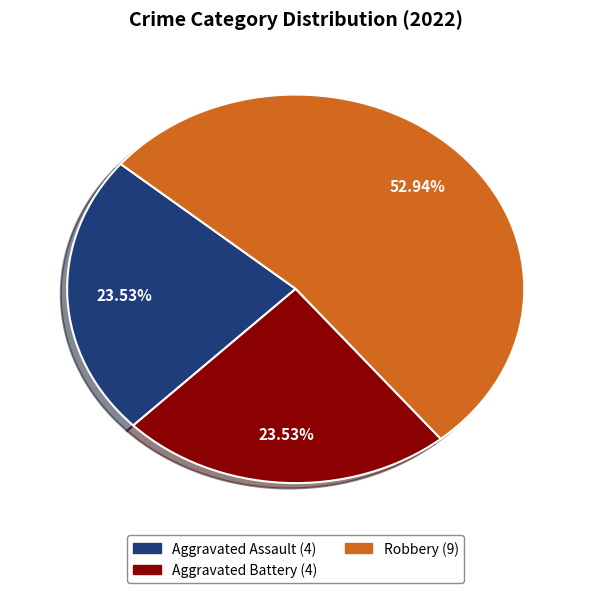

Is there any slice that represents more than half of the pie?

Yes